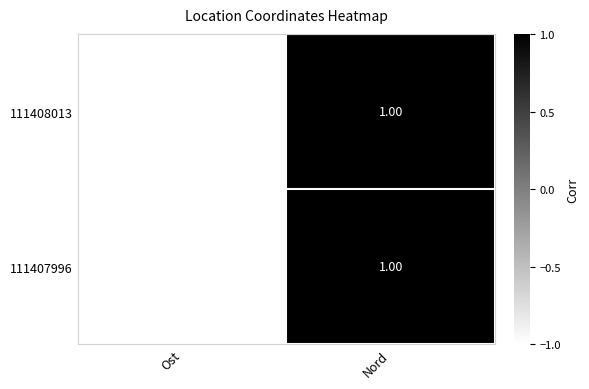

How many distinct data groups are displayed?

2